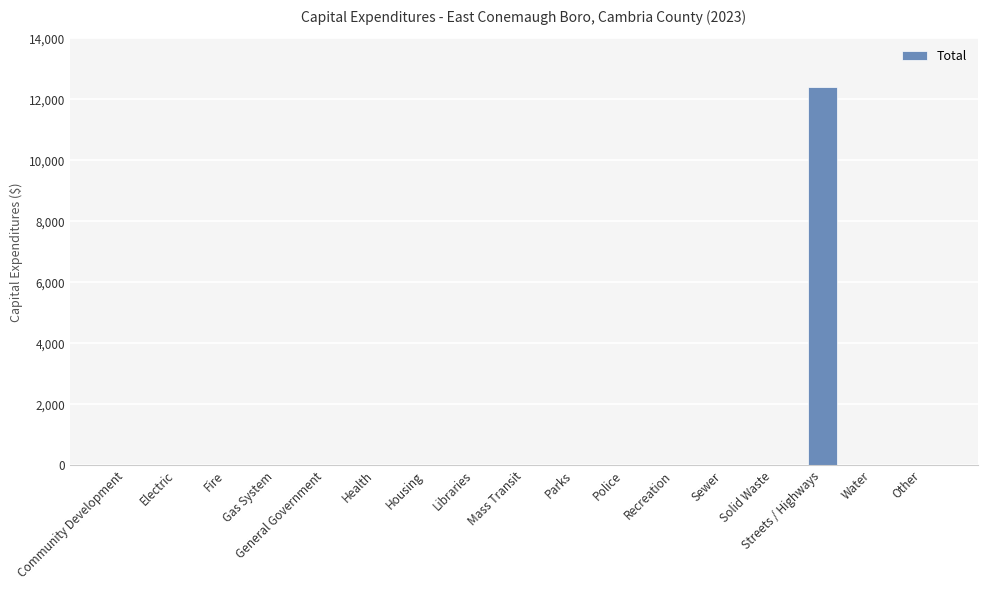

True or false: the data shows -4514 at Community Development.

False